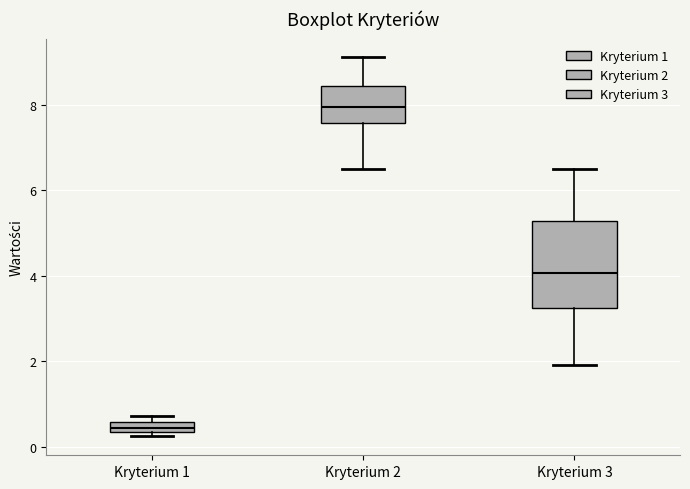

Which box's median line is the lowest?

Kryterium 1